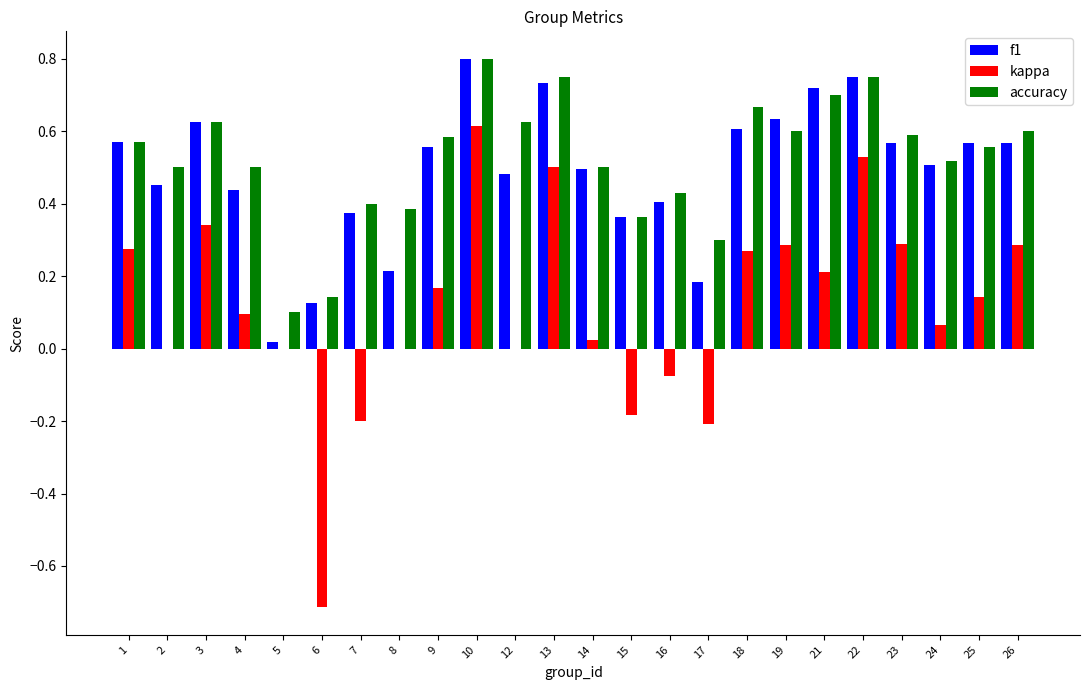

Are the bars grouped side by side (vs. stacked)?

Yes